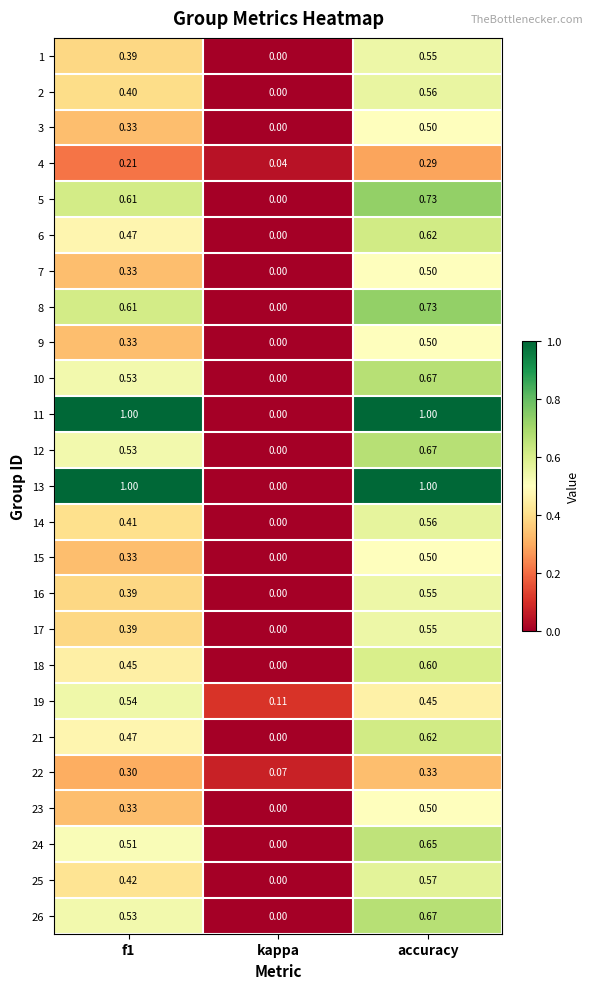

At which label is 23 closest to 0?

kappa